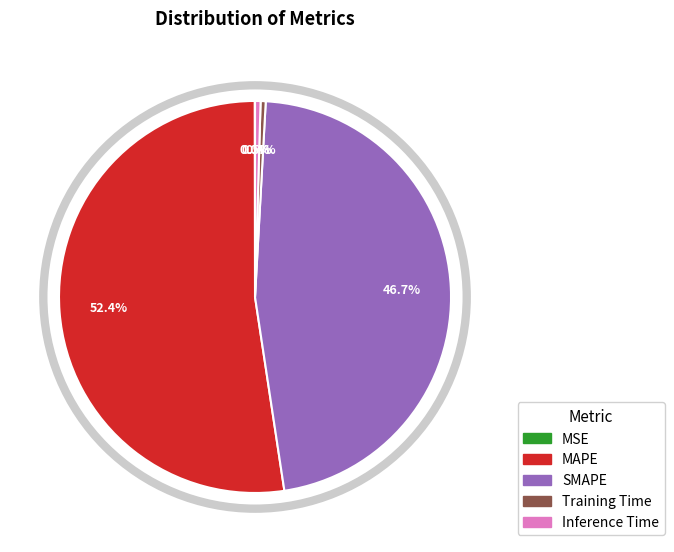

What percentage is NOT represented by Training Time?

99.6%